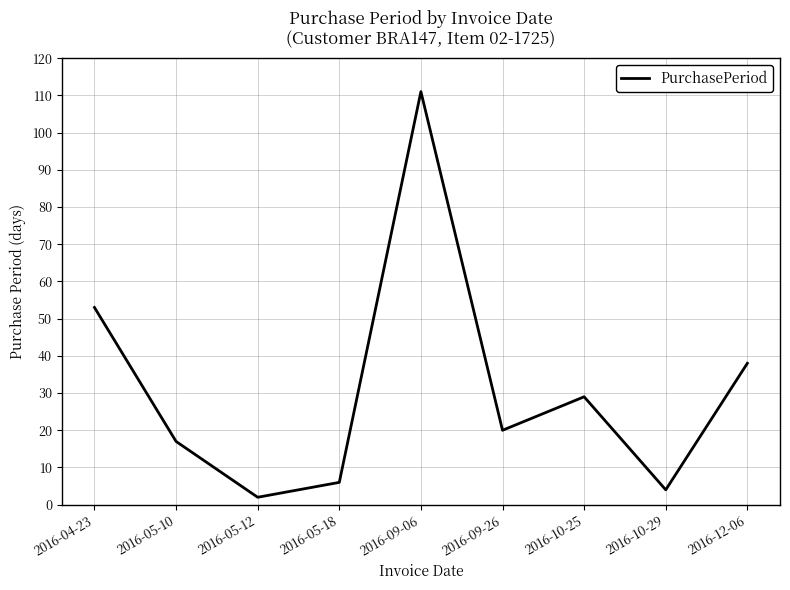

List the labels in order of value, largest first.

2016-09-06, 2016-04-23, 2016-12-06, 2016-10-25, 2016-09-26, 2016-05-10, 2016-05-18, 2016-10-29, 2016-05-12